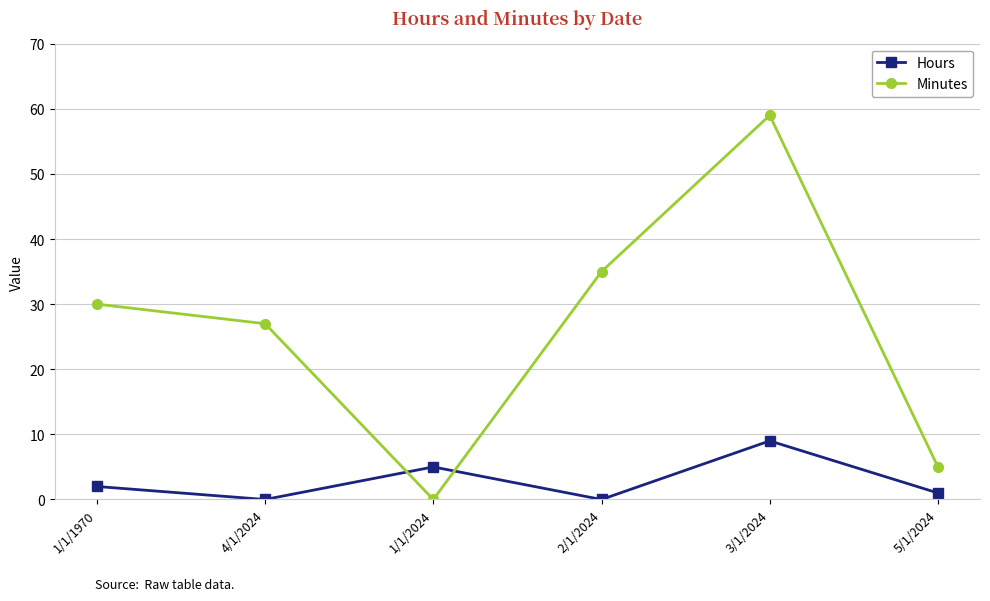

At which category does Hours reach its first local peak?

1/1/2024